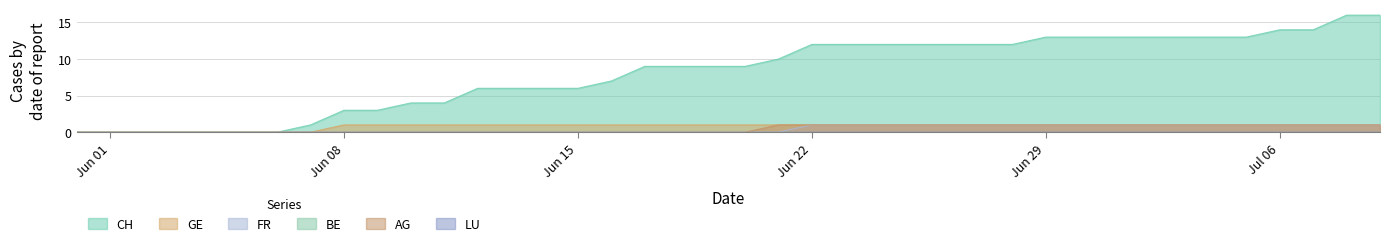

At which category is the sum across all series the highest?

2020-07-08